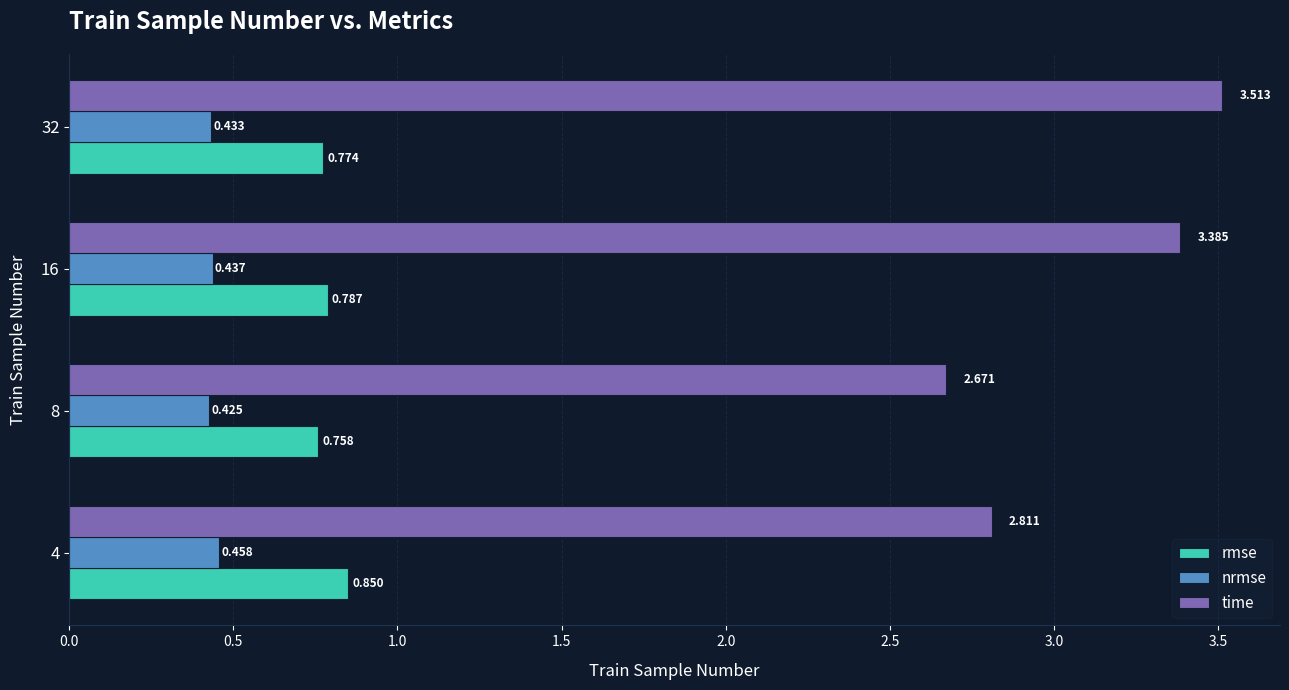

Is the value of rmse at 32 greater than the value of time at 8?

No